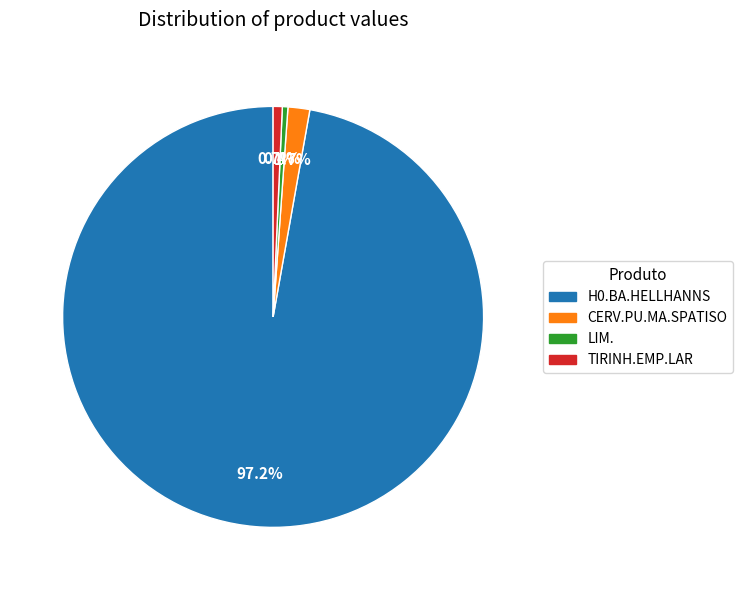

How many segments does this pie chart have?

4